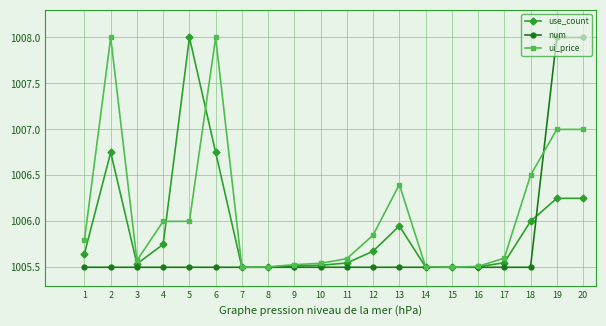

What is the difference between the maximum and minimum values in the ui_price series?

2.5